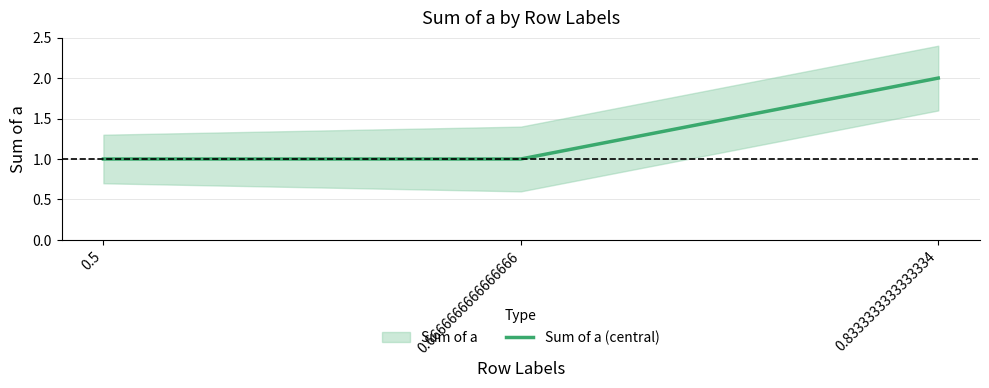

Reading left to right, transcribe all the data shown in this chart.

1	1	2